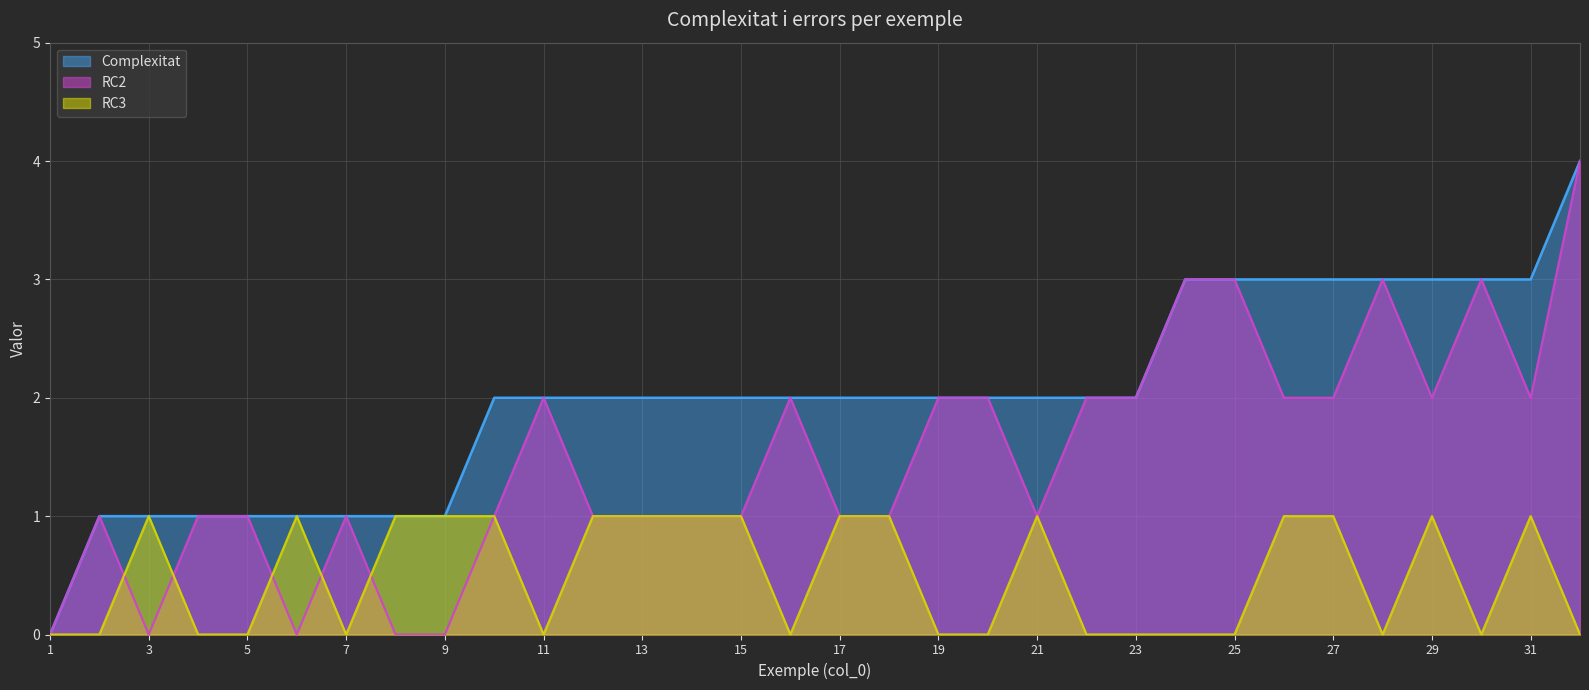

True or false: RC3 and Complexitat cross at least once.

False